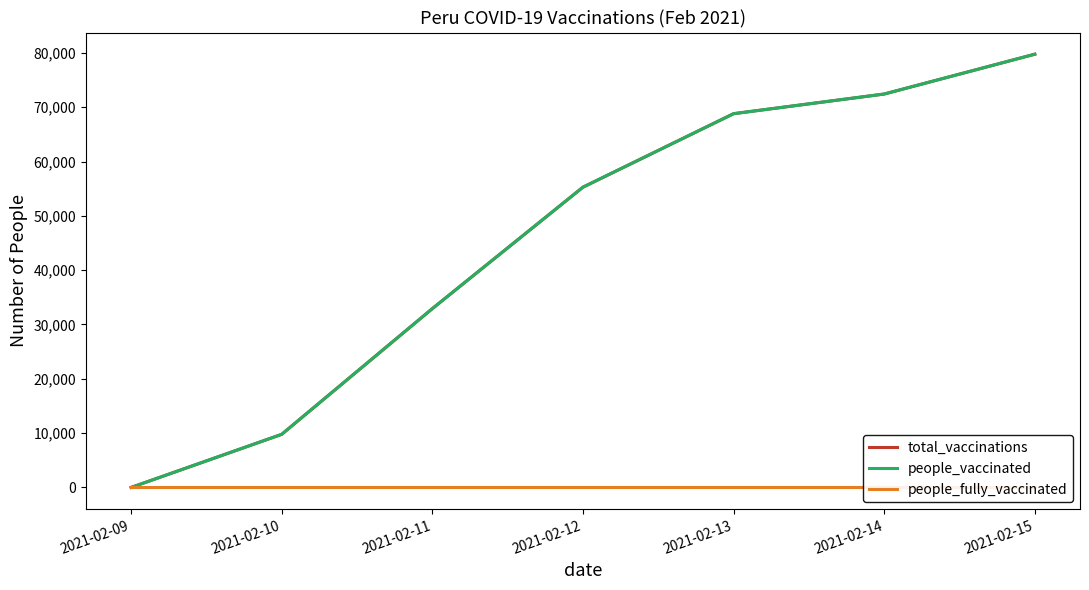

What is the difference between the people_vaccinated values at 2021-02-09 and 2021-02-14?

72430